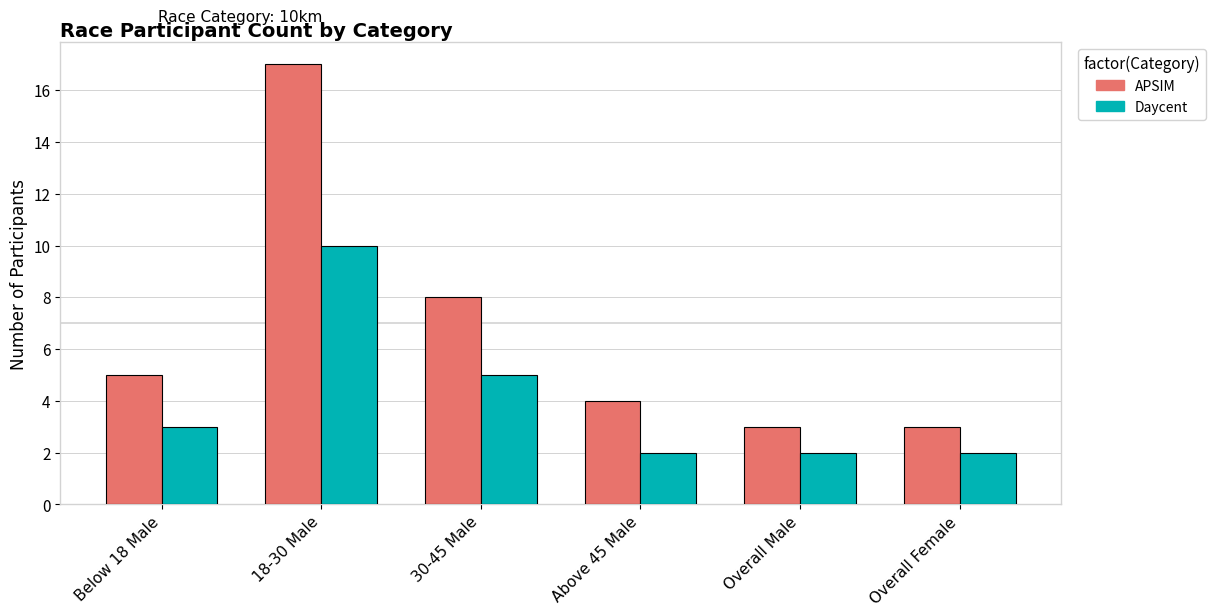

Does the chart contain any negative values?

No